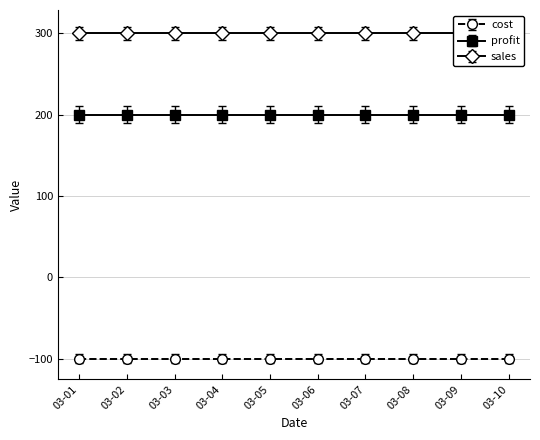

Which category has the lowest value in the sales series?

2011-03-01